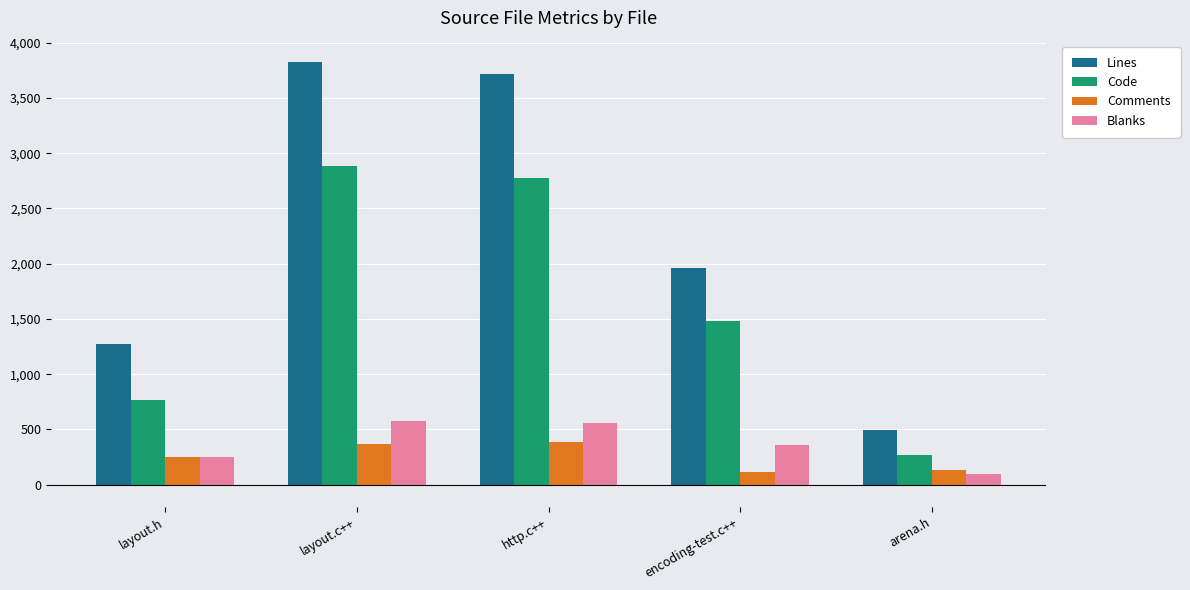

What is the label of the 5th bar from the right?

layout.h